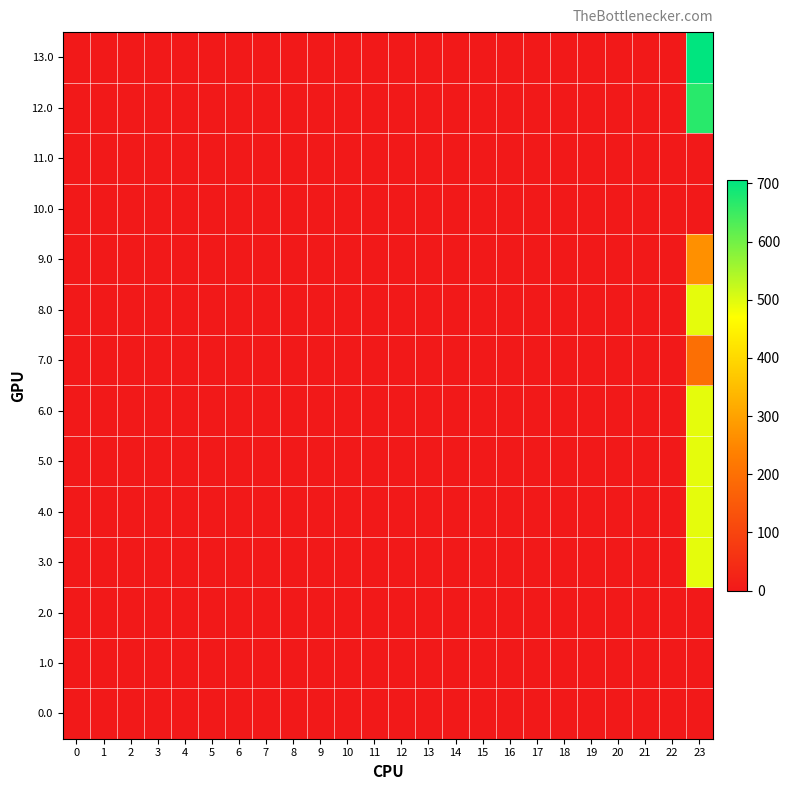

List the series in order of their peak value, lowest first.

0.0, 1.0, 2.0, 10.0, 11.0, 7.0, 9.0, 8.0, 3.0, 4.0, 5.0, 6.0, 12.0, 13.0